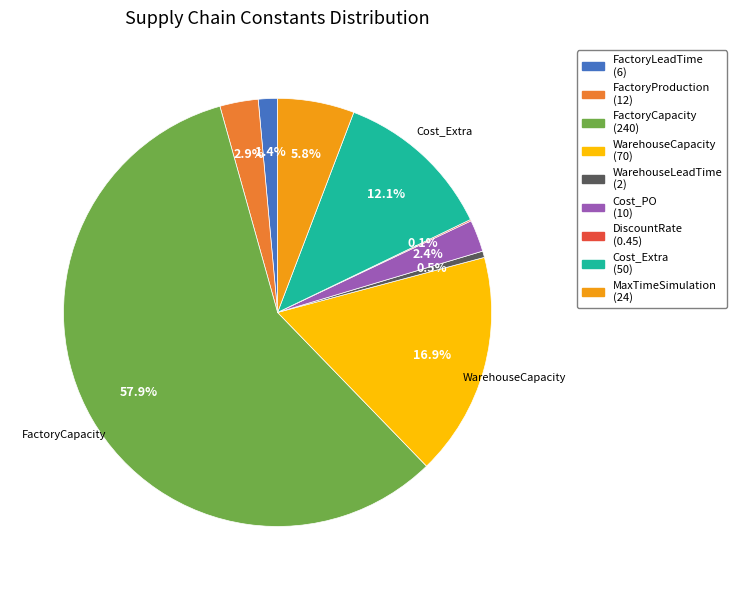

Does any single category account for the majority?

Yes